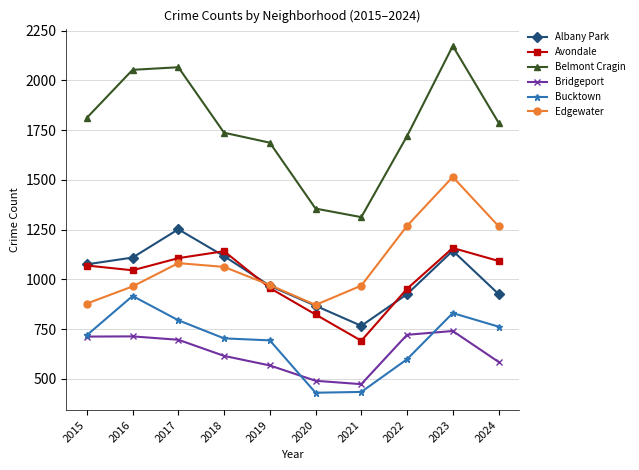

Which category has the highest value in the Bucktown series?

2016